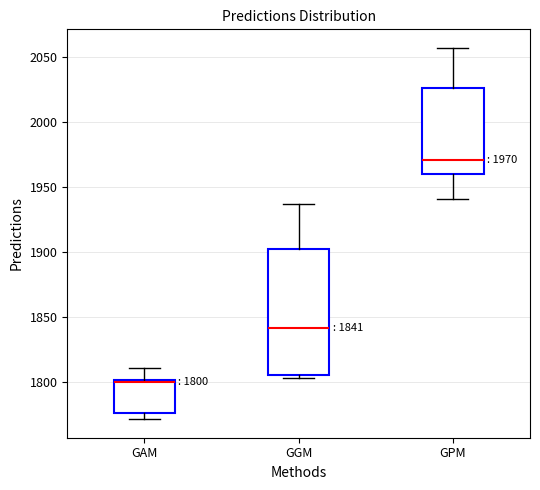

Which box is the tallest, from its lower edge to its upper edge?

GGM